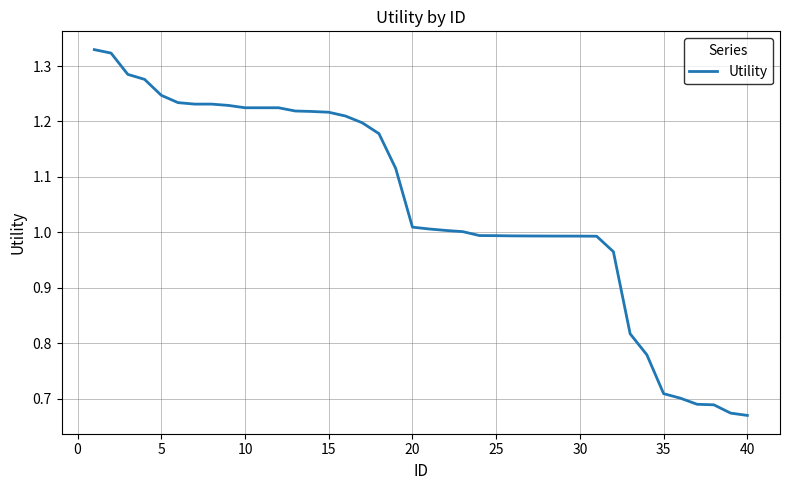

Is this an area chart (filled region under the line)?

No